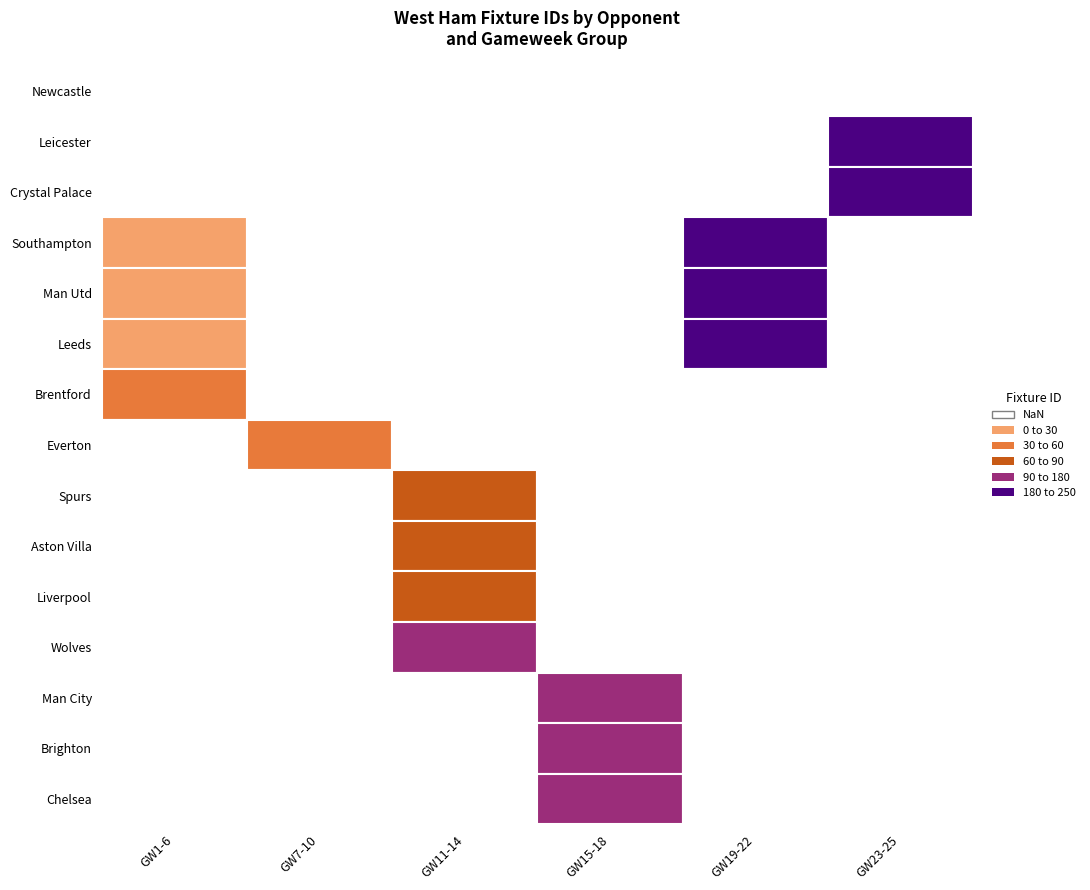

At which label does West Ham_round reach its peak?

Leeds